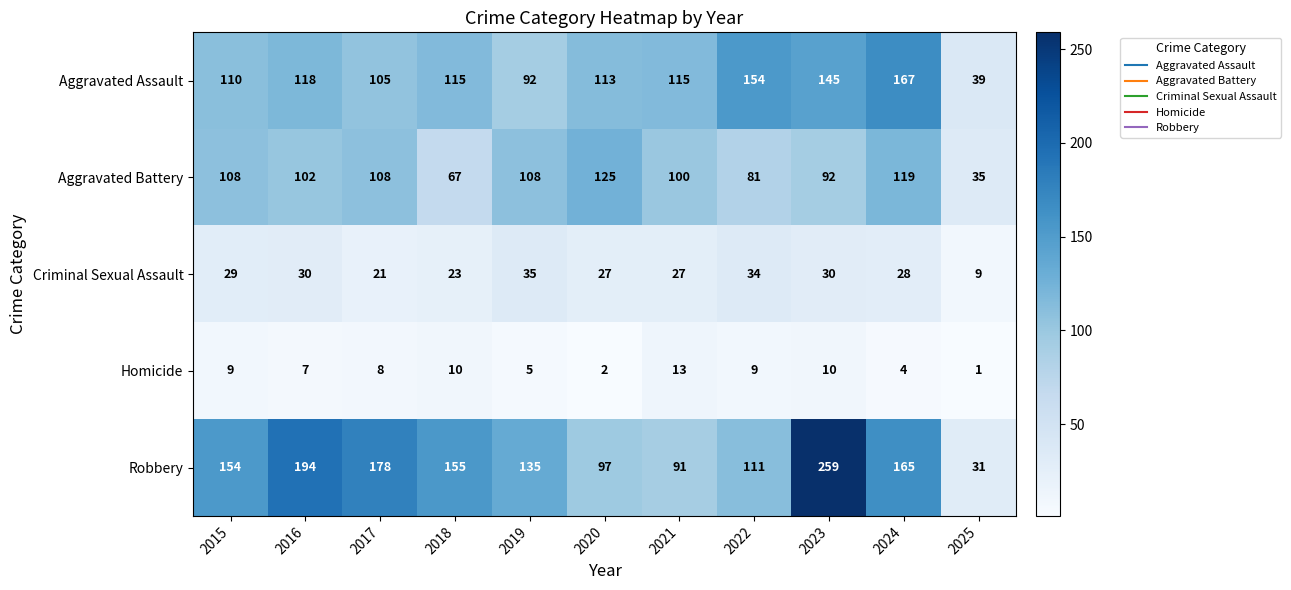

Between 2015 and 2025, which series saw the biggest shift?

Robbery